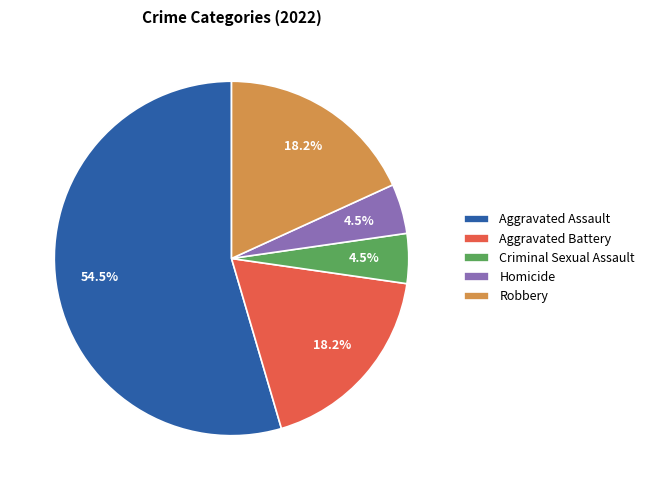

Does Robbery account for over 50% of the chart?

No